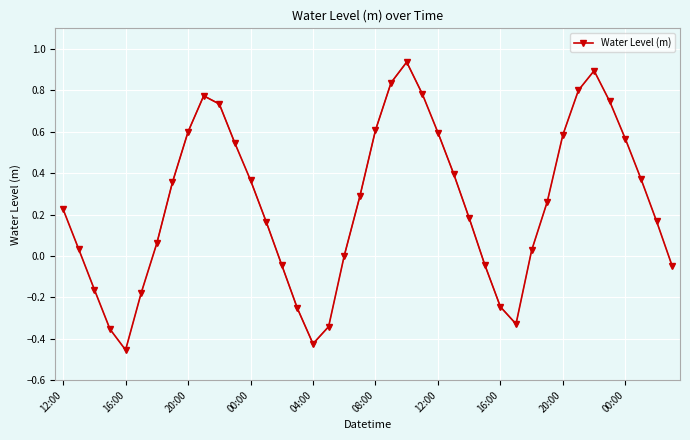

The value at 18 is 0.0. True or false?

True